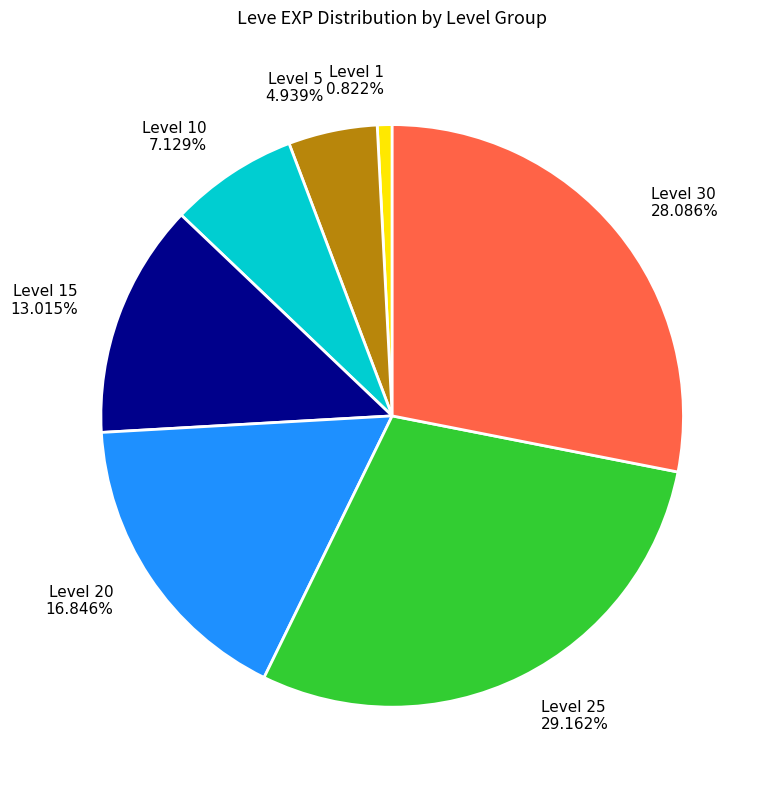

Rank the categories by value from lowest to highest.

Level 1 0.822%, Level 5 4.939%, Level 10 7.129%, Level 15 13.015%, Level 20 16.846%, Level 30 28.086%, Level 25 29.162%